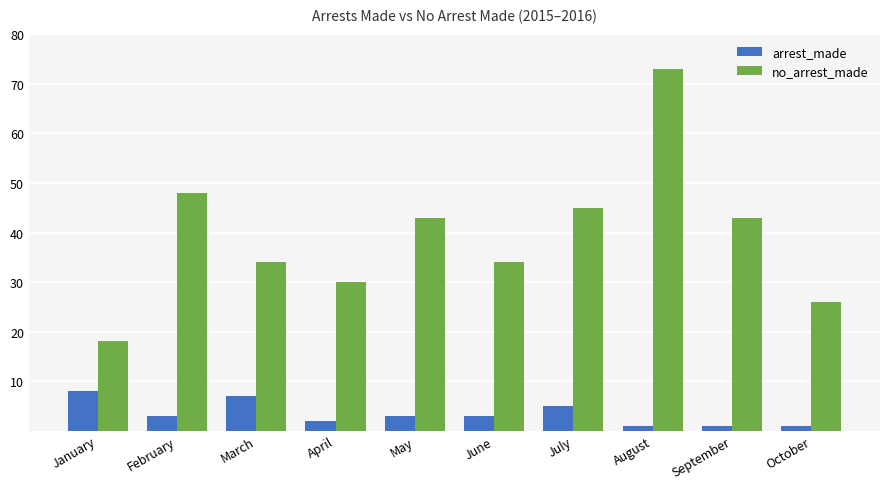

Which series has the widest spread of values?

no_arrest_made